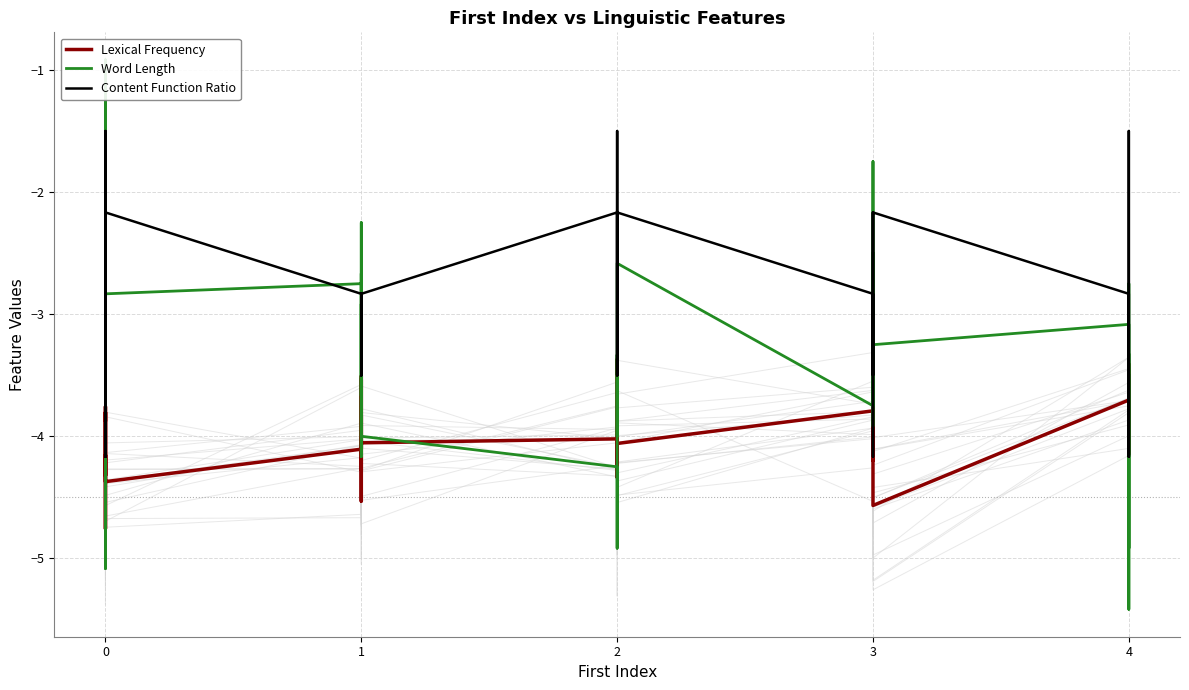

Where do Lexical Frequency and Word Length first cross each other?

0 and 0